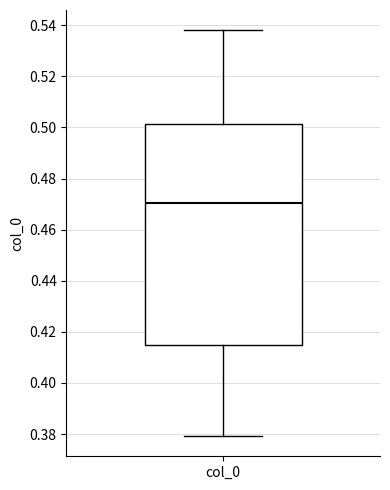

Read this box plot against the y-axis: the position of the median line, the range covered by the box, and the ends of both whiskers. The values are not printed on the chart, so give them approximately, as read against the axis.

median 0.470, box 0.416 to 0.502, whiskers 0.380 to 0.538